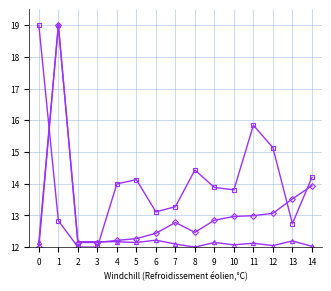

What is the smallest value displayed?

12.0